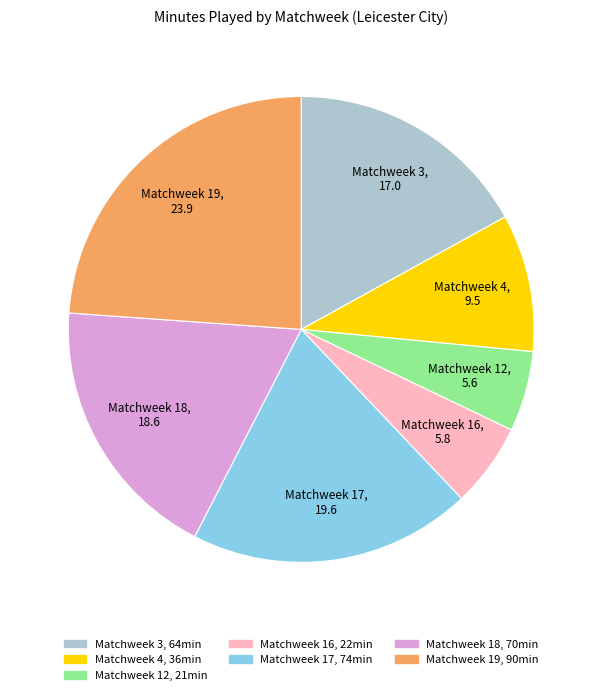

Which slice is the largest?

Matchweek 19